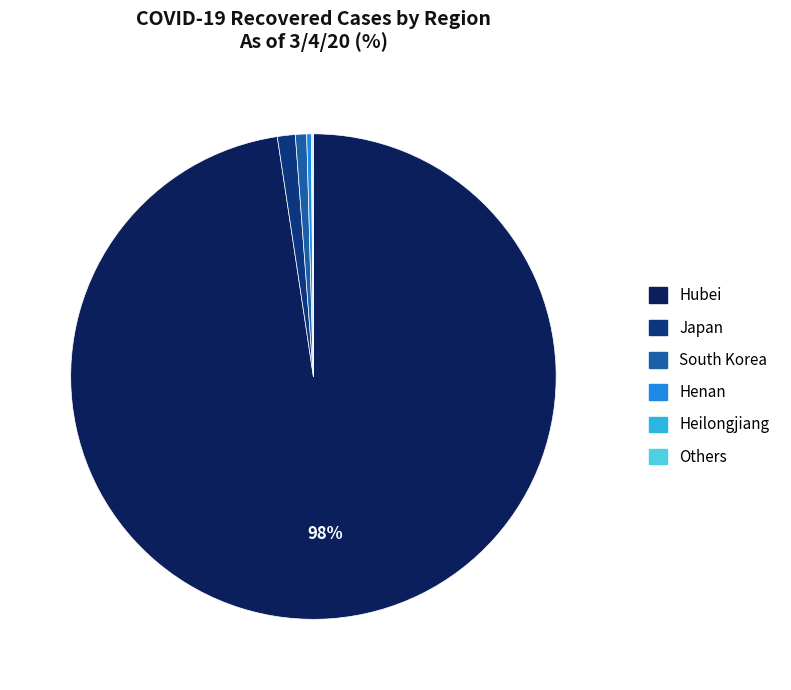

To the nearest percent, what is the difference between the largest and smallest slice percentages?

98%